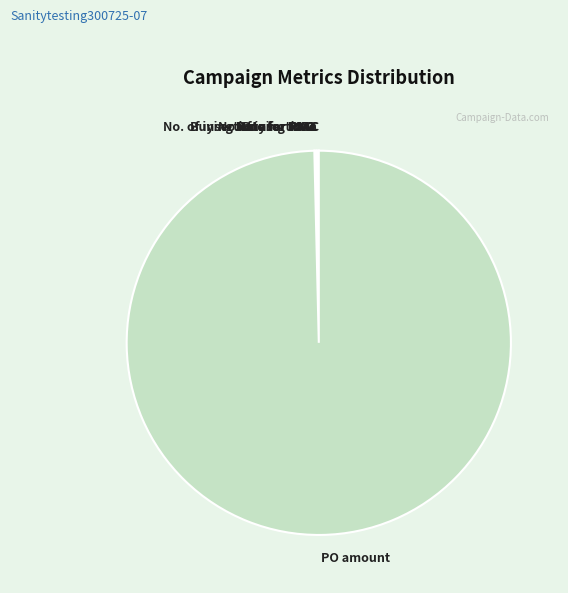

What is the largest slice in the pie chart?

PO amount